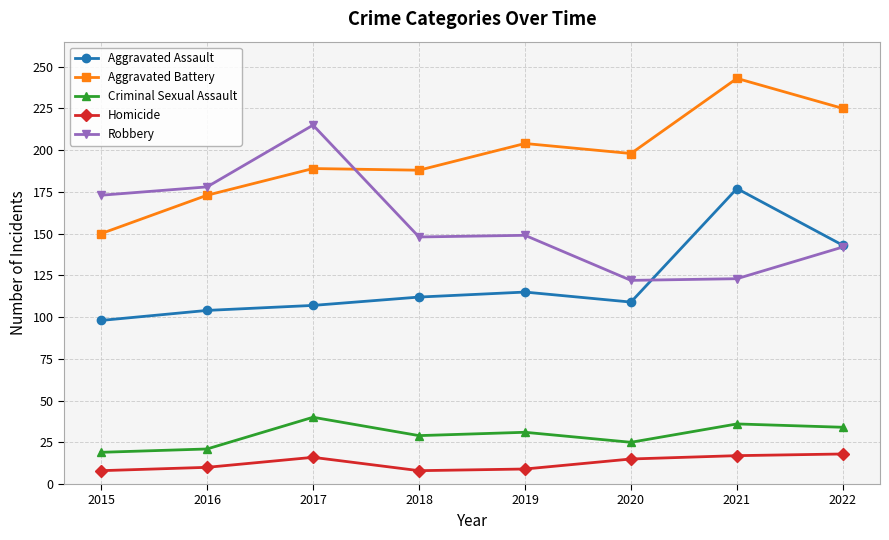

Where is Aggravated Assault nearest to the value 137?

2022